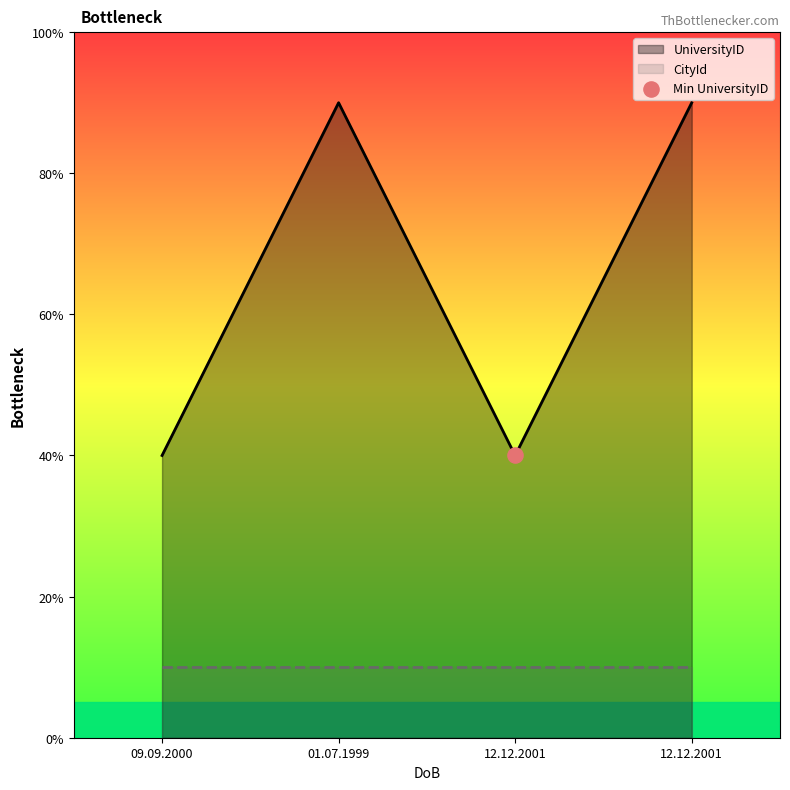

Between 01.07.1999 and 12.12.2001, which is larger?

01.07.1999